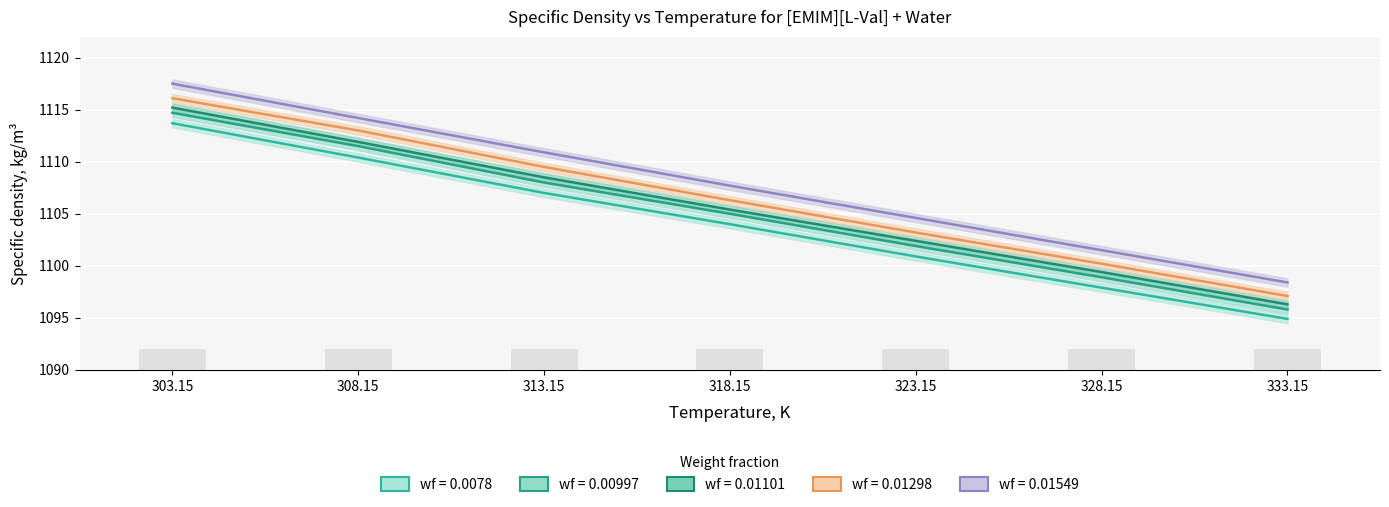

What are all the series names shown in the legend?

wf_0.0078, wf_0.00997, wf_0.01101, wf_0.01298, wf_0.01549